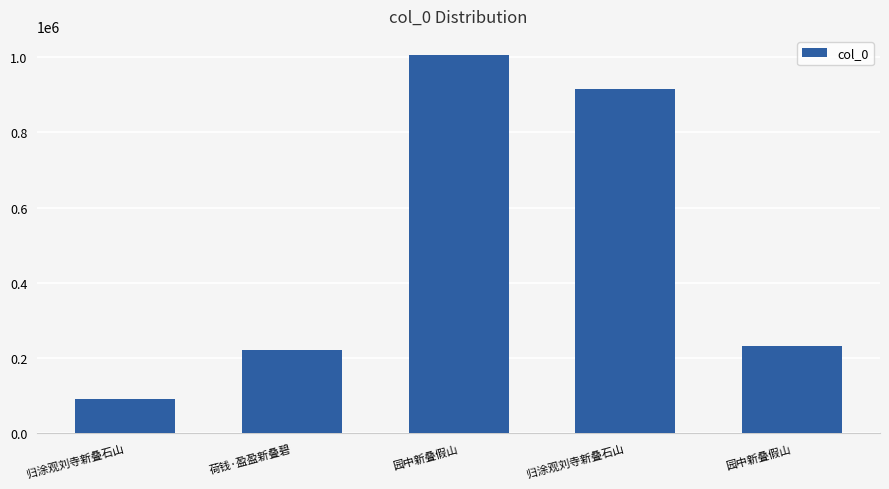

Reading left to right, list all the values displayed in this chart.

归涂观刘寺新叠石山=90967	荷钱·盈盈新叠碧=221092	园中新叠假山=1006420	归涂观刘寺新叠石山=915149	园中新叠假山=231685